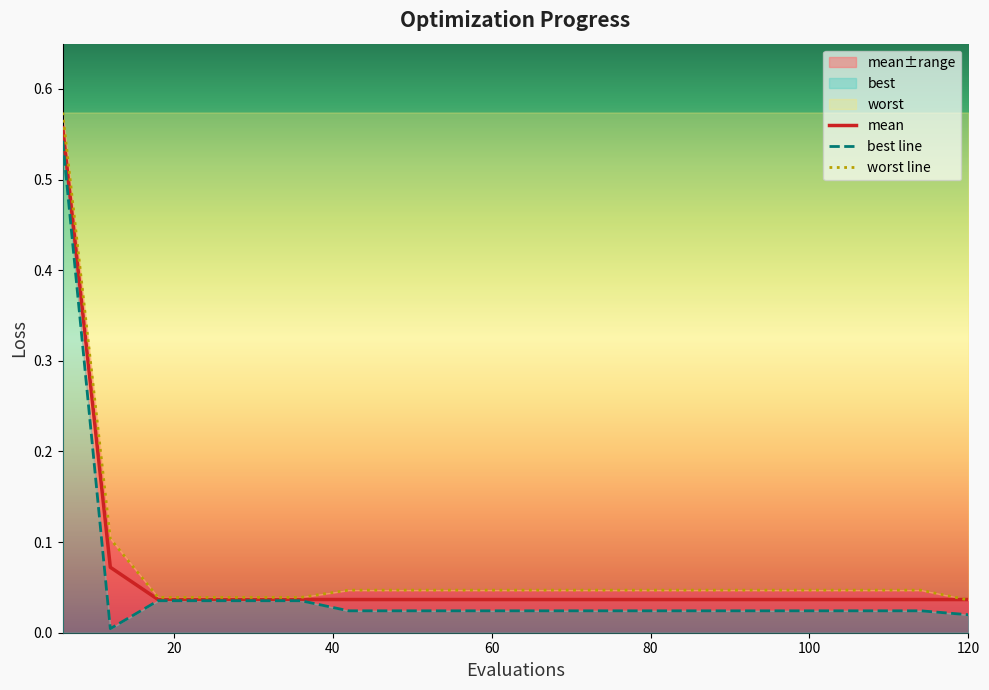

Is this an area chart (filled region under the line)?

No